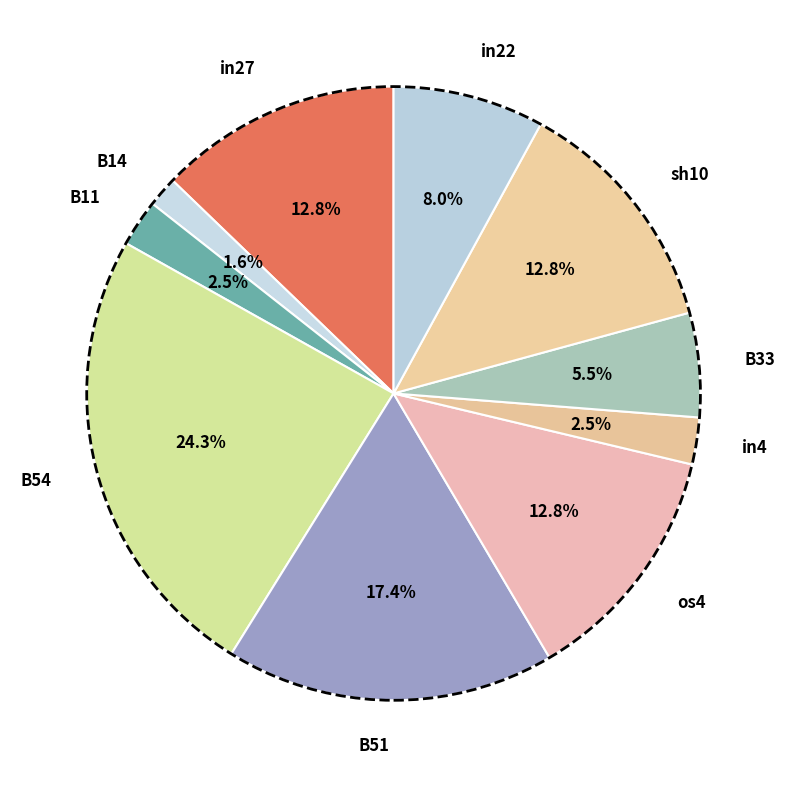

To the nearest percent, what portion does in27 represent?

13%